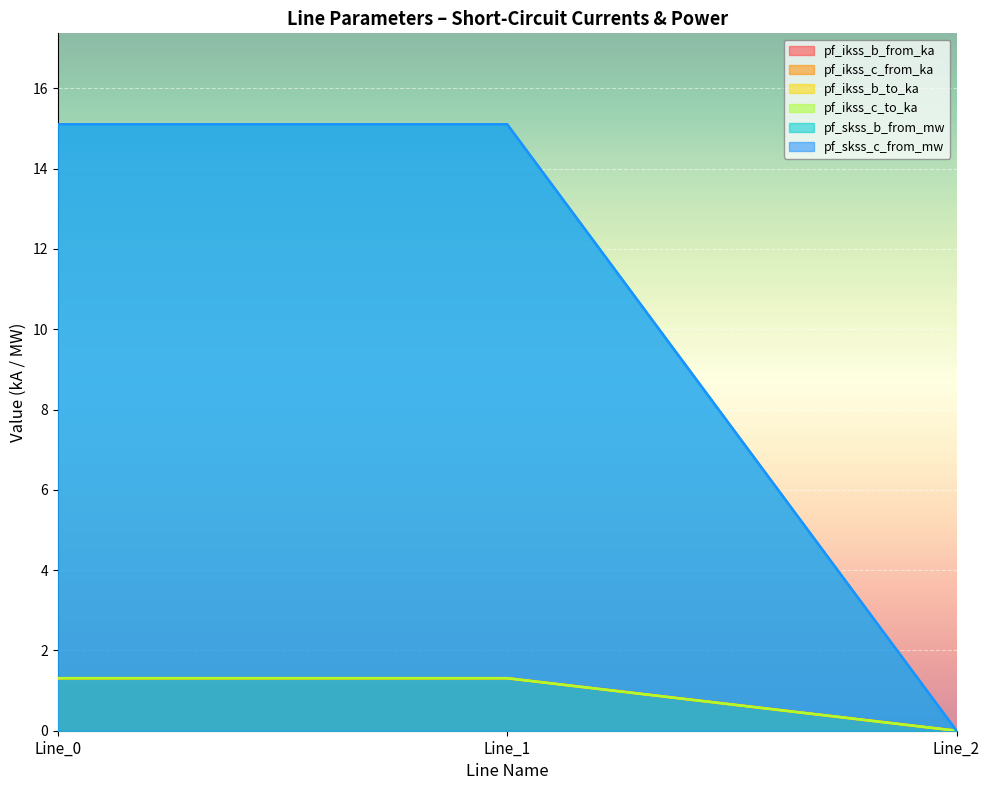

At which label does pf_skss_b_from_mw reach its peak?

Line_1